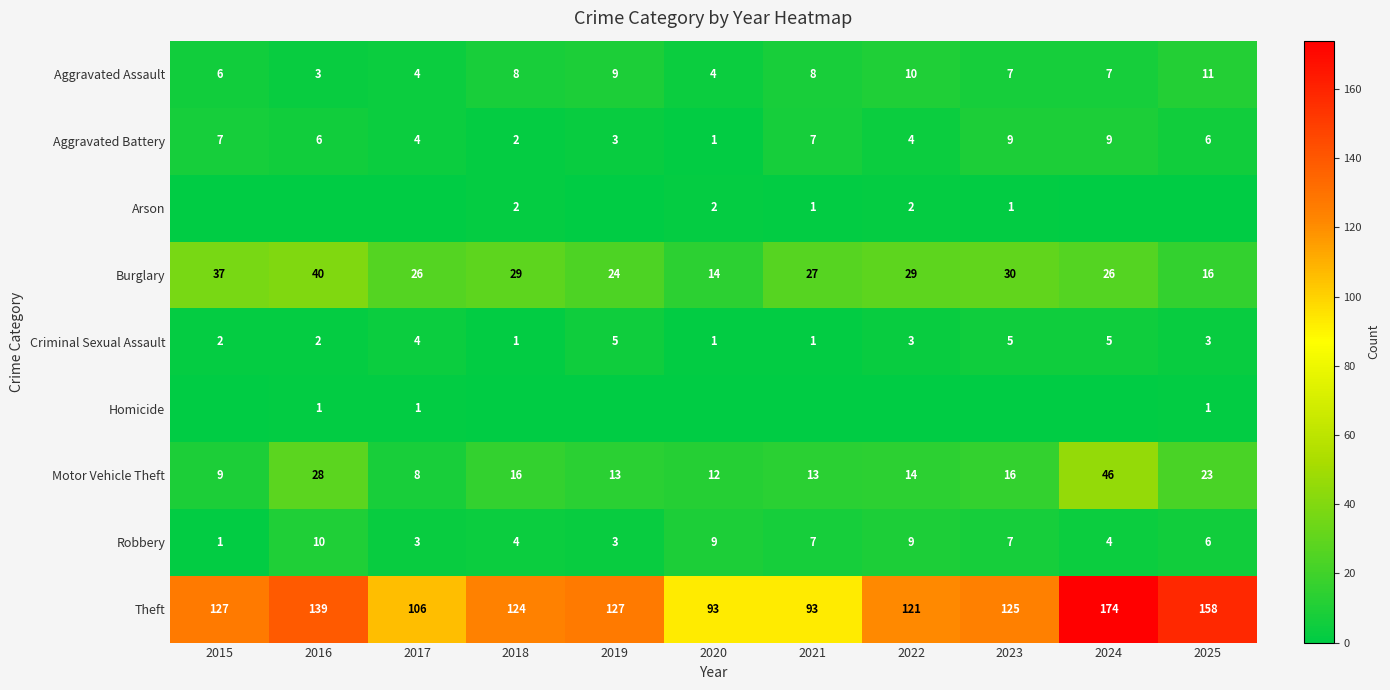

What is the total value across all series at 2017?

156